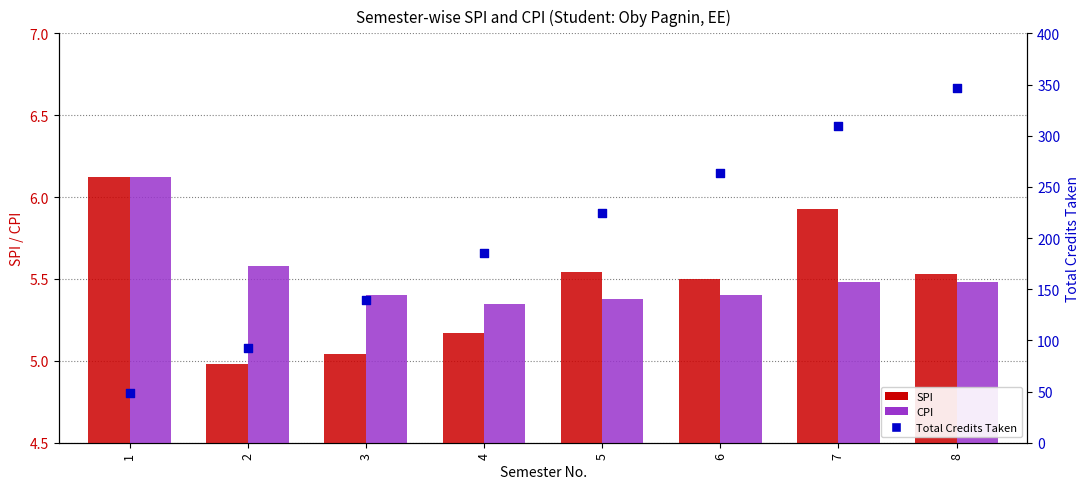

Which series has the largest total across all categories?

Total Credits Taken